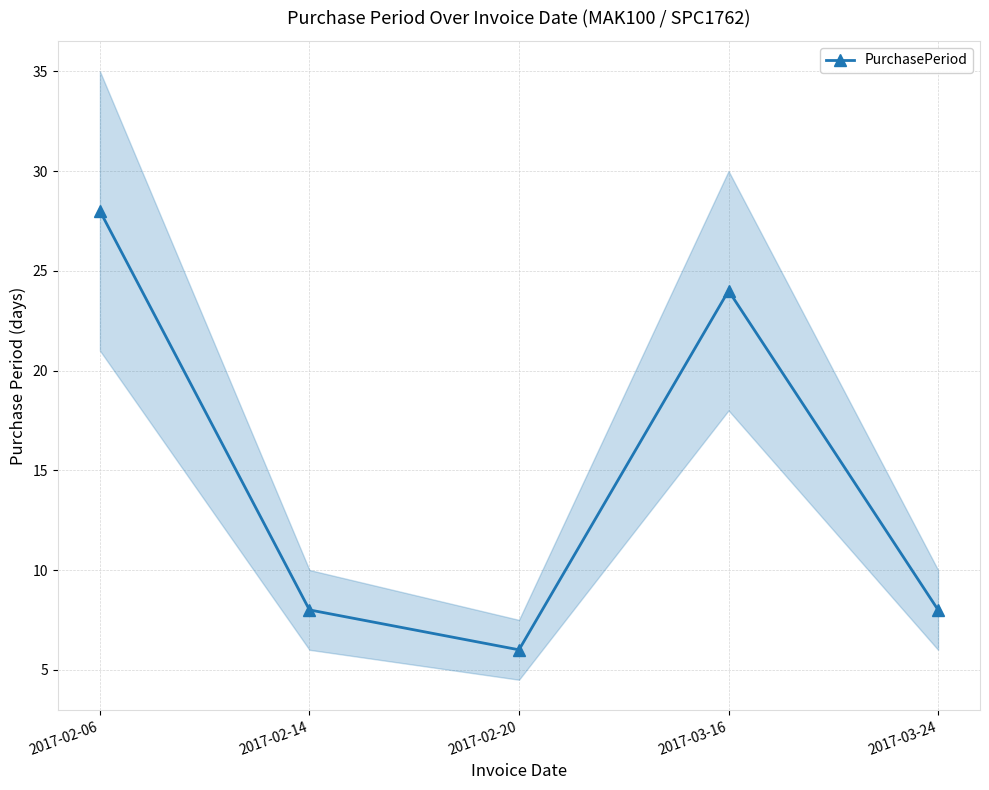

What is the change in value from 2017-02-06 to 2017-03-24?

-20